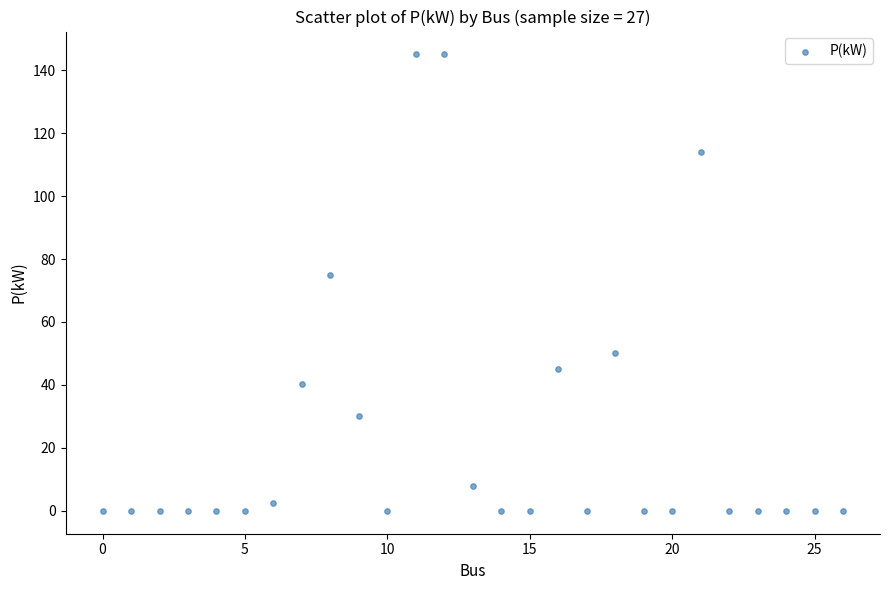

What Y value in the scatter plot is closest to 72?

75.0